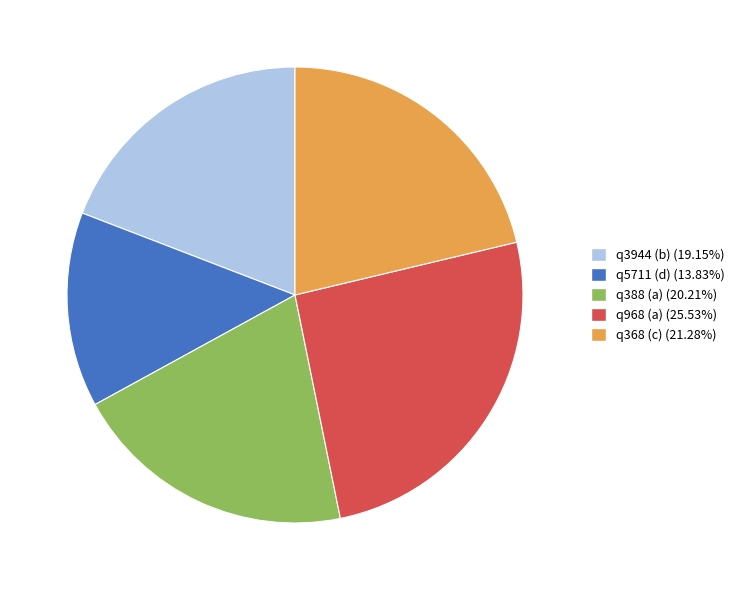

What is the ratio of the value at q3944 (b) (19.15%) to the value at q5711 (d) (13.83%)?

1.4